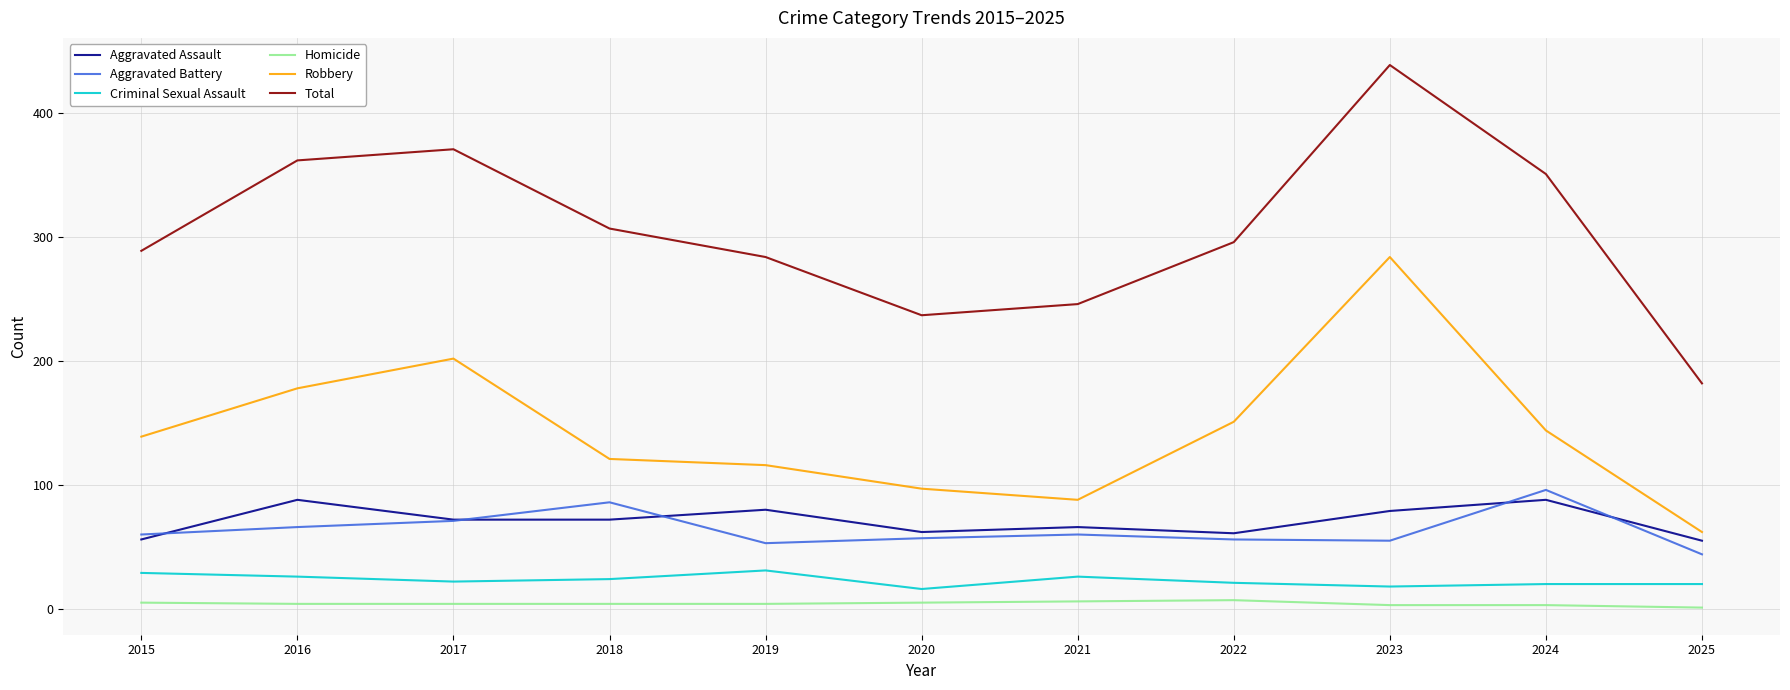

What is the difference between the Homicide values at 2017 and 2023?

1